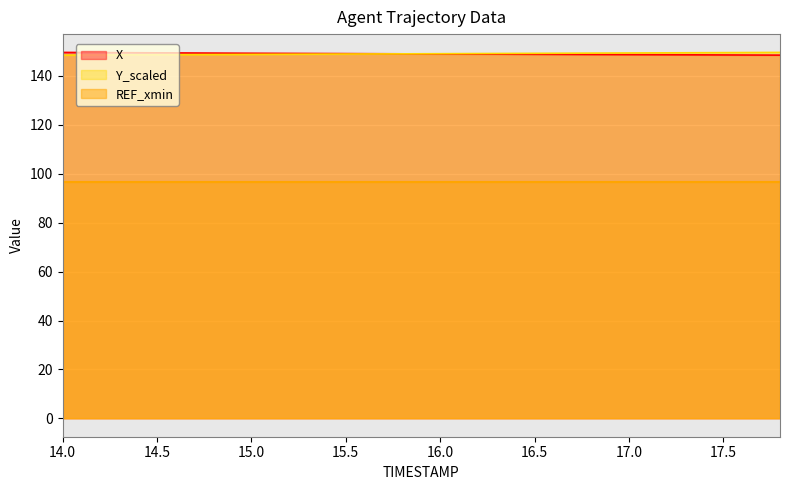

After their last crossing, which series has the higher values: X or Y_scaled?

Y_scaled